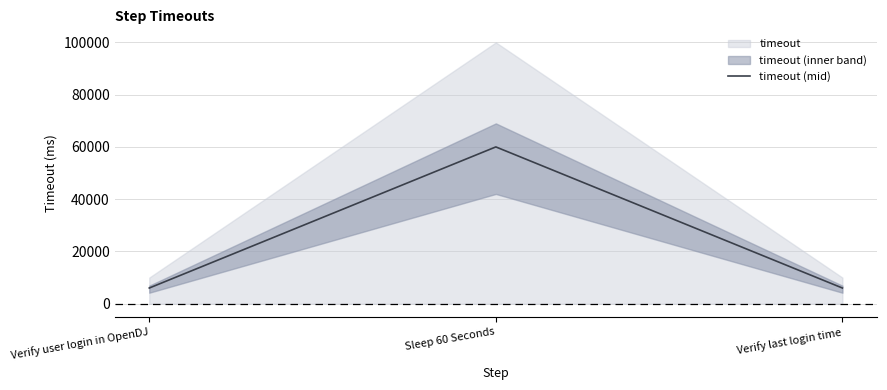

What position from the left is Sleep 60 Seconds?

2